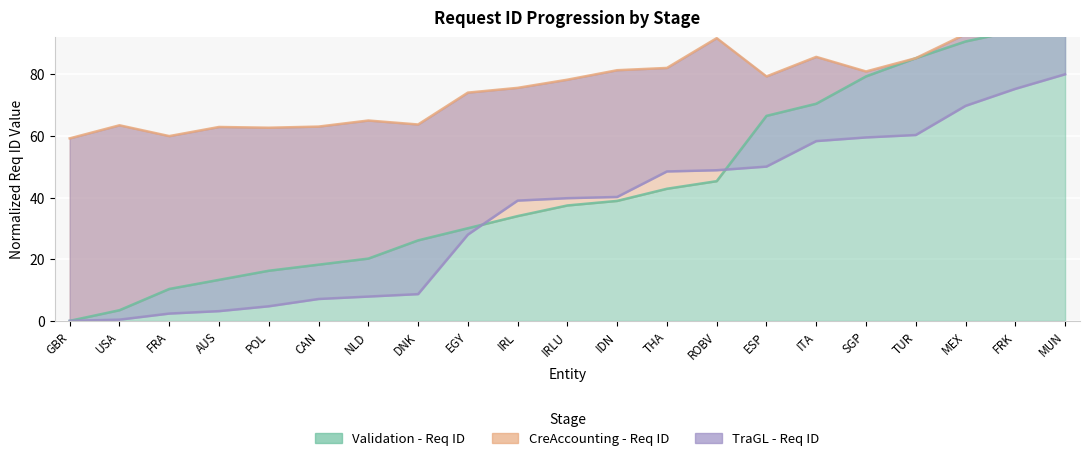

How many categories are shown in the chart?

21